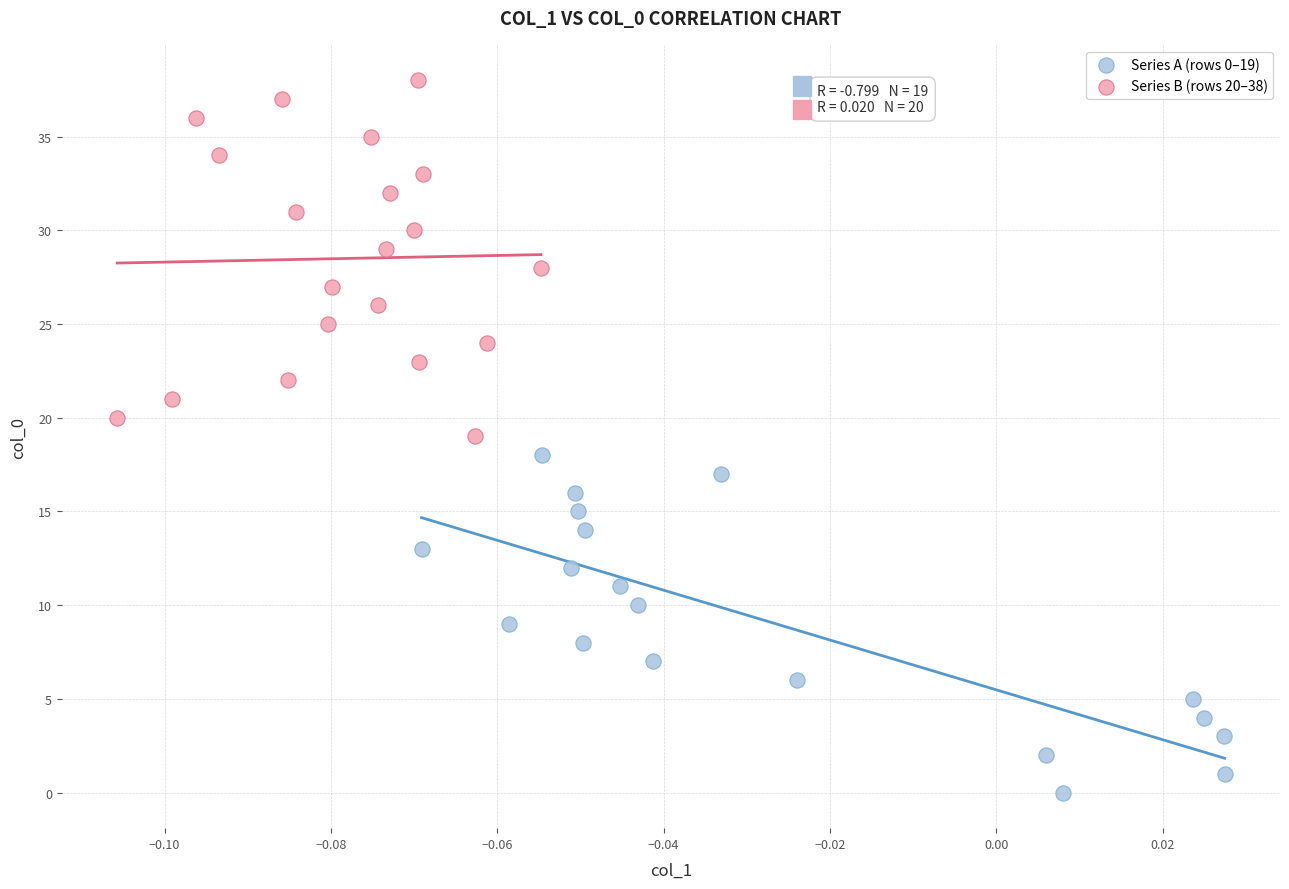

Which series contains the highest Y value?

Series B (rows 20–38)